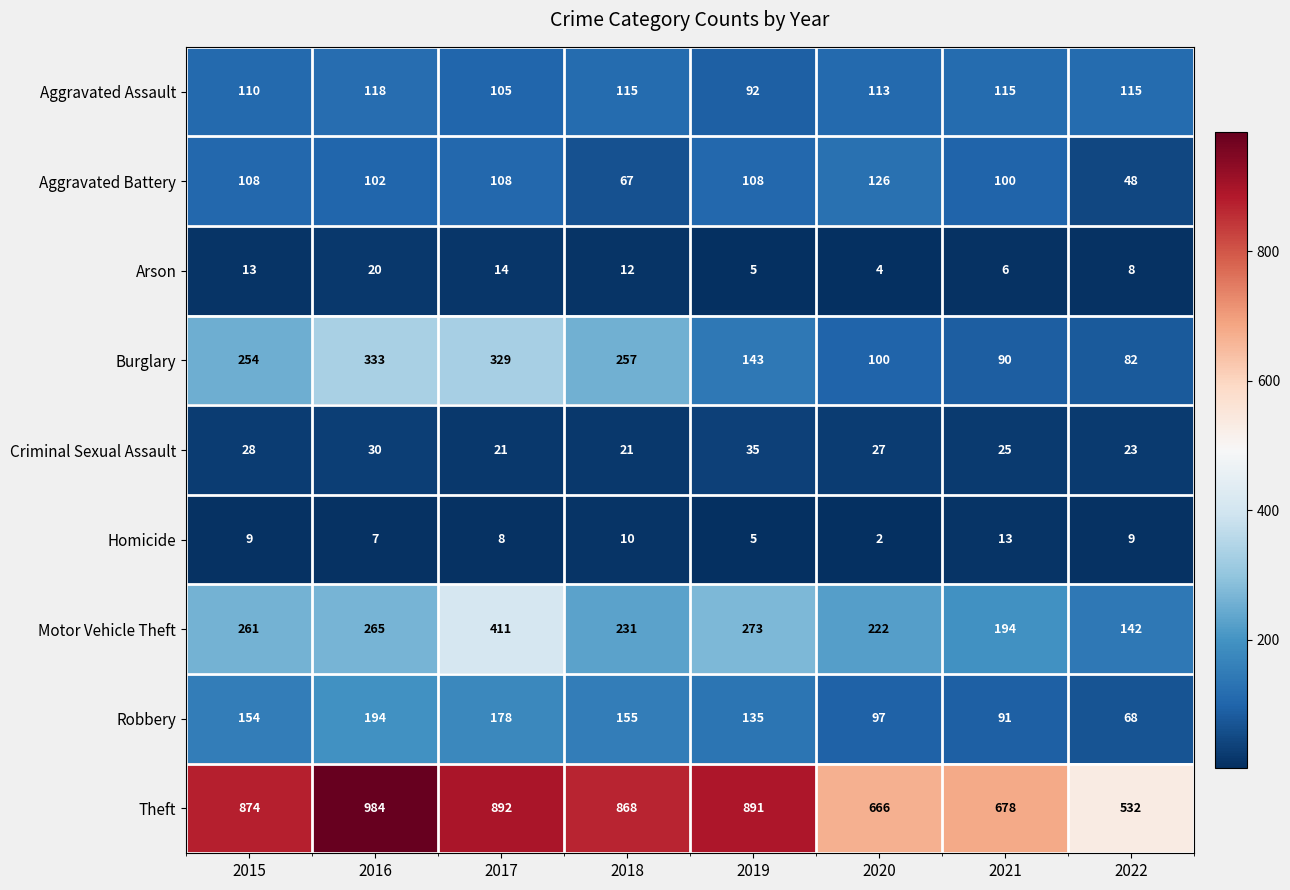

Count the number of data series in this chart.

9